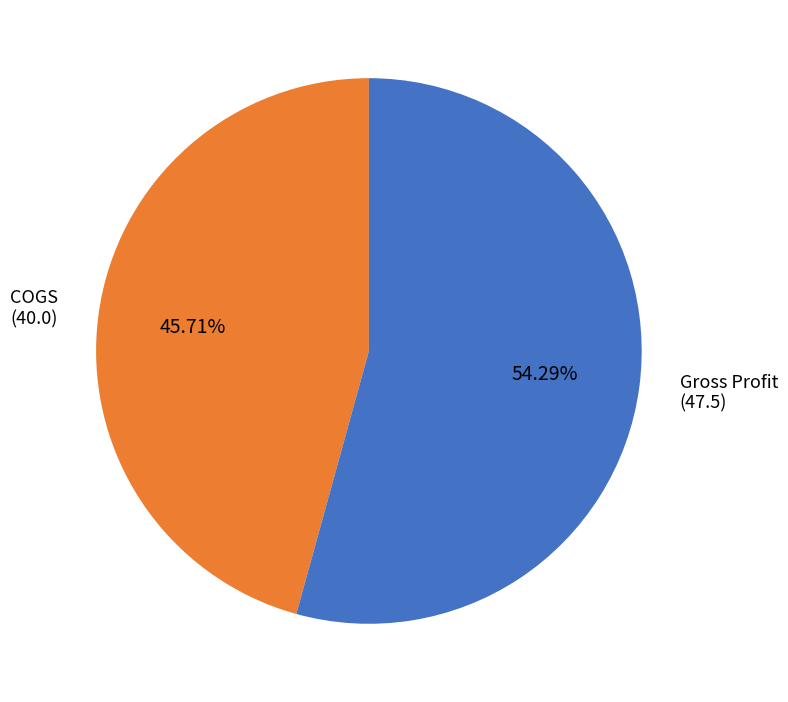

How many slices are in this pie chart?

2